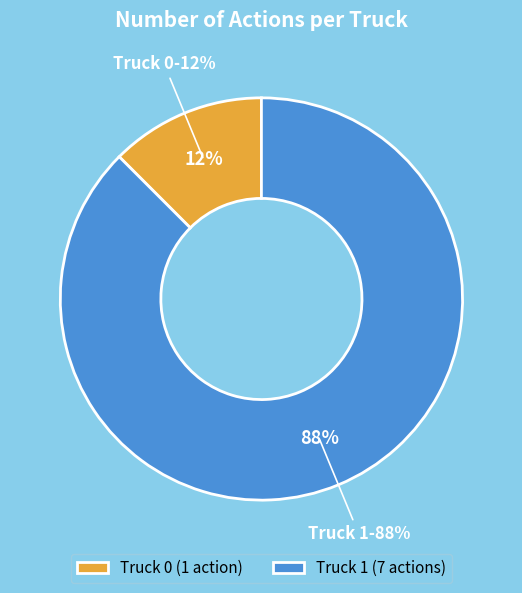

Count the number of slices in the pie.

2